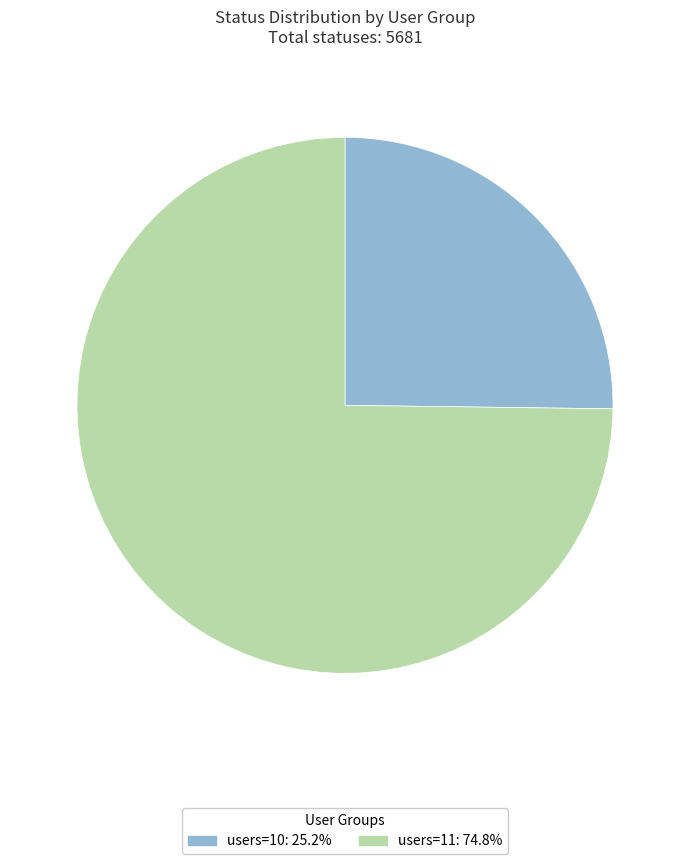

Does any single category account for the majority?

Yes